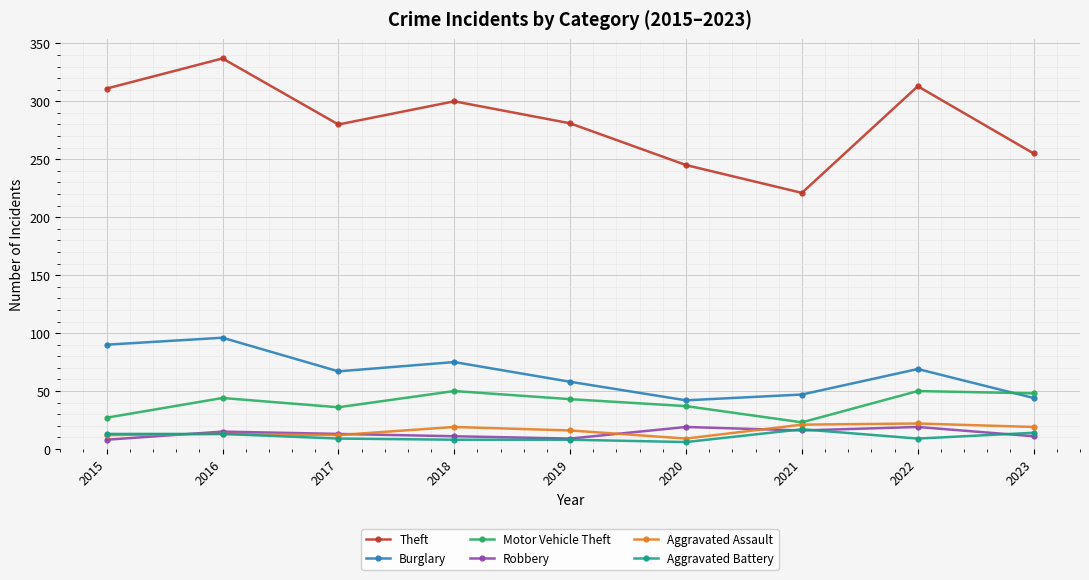

What is the spread (max minus min) of values at 2016?

324